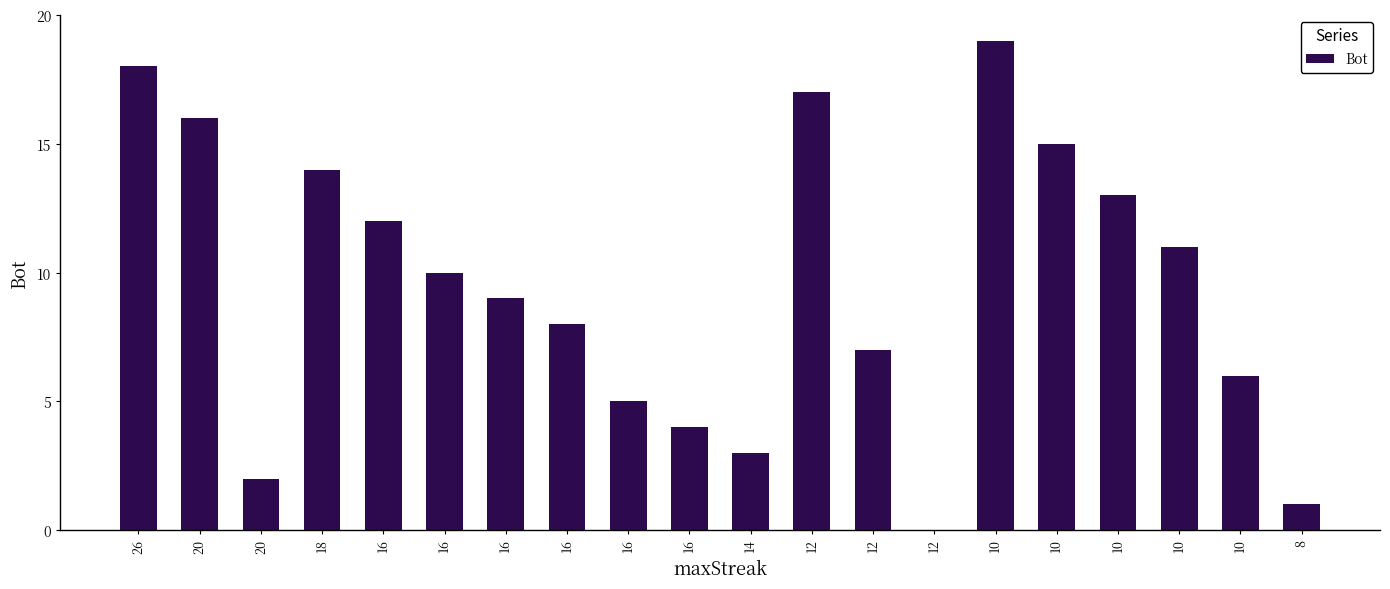

Are the bars horizontal?

No